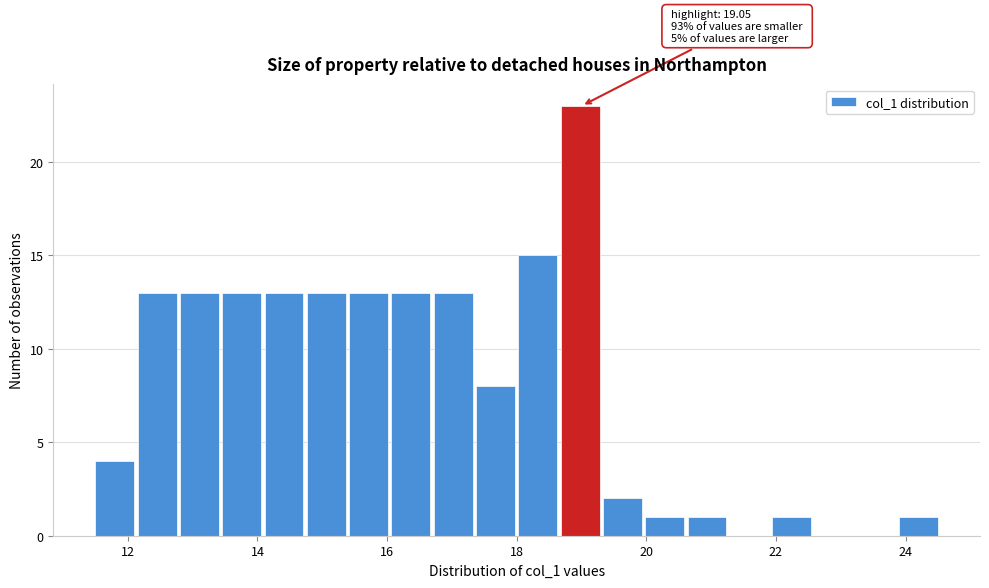

Around what value on the x-axis is the tallest bar? Give the approximate position of its centre, as read against the axis.

19.0